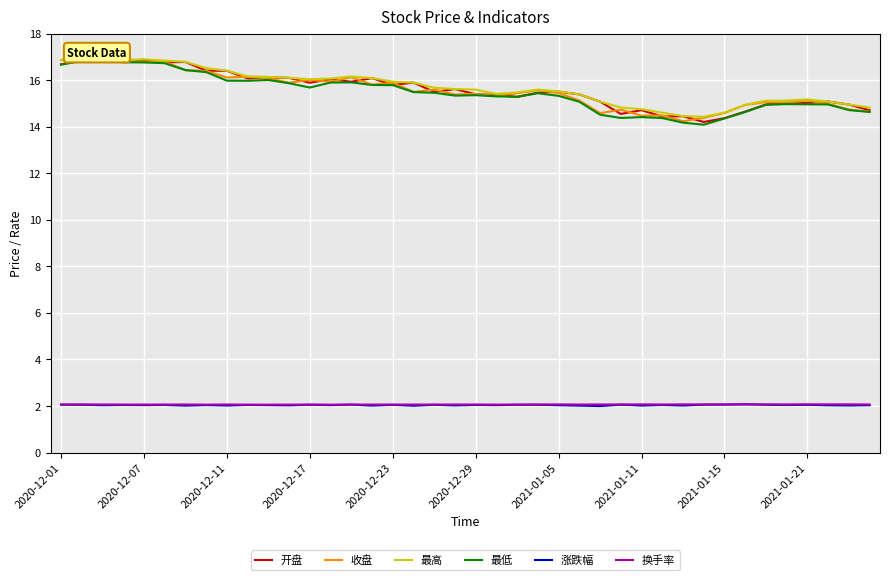

True or false: 最低 and 涨跌幅 cross at least once.

False